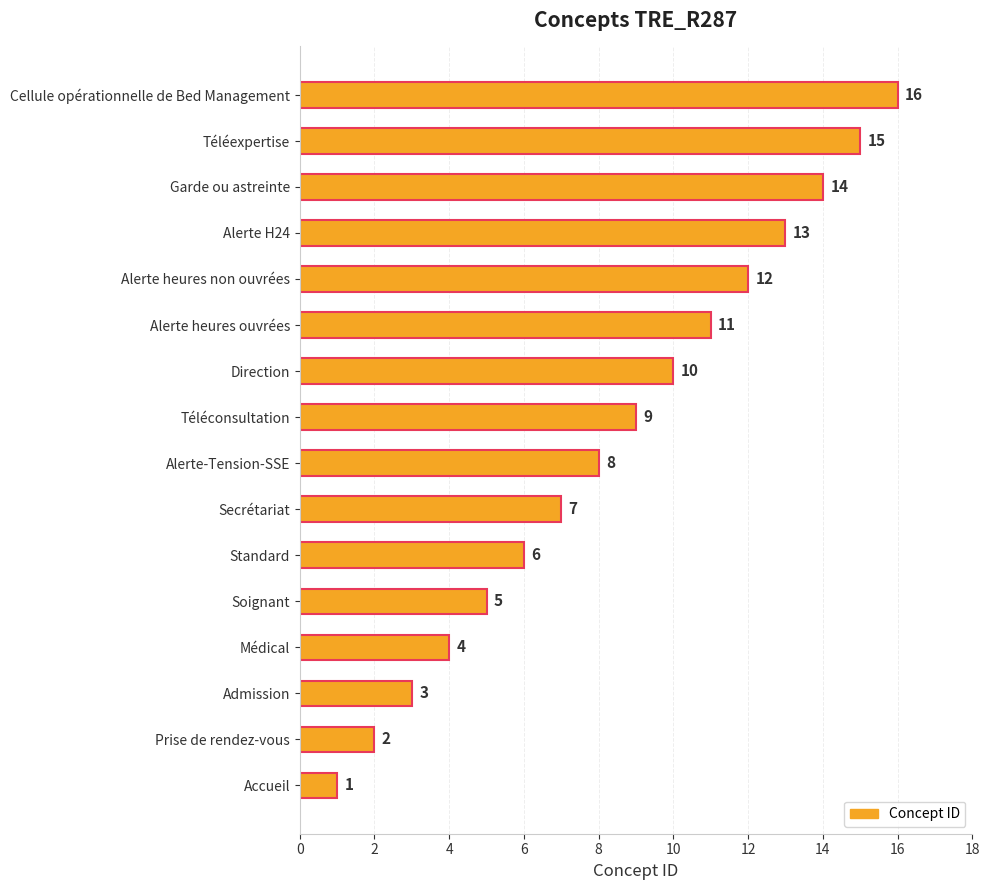

List the labels in order of value, smallest first.

Accueil, Prise de rendez-vous, Admission, Médical, Soignant, Standard, Secrétariat, Alerte-Tension-SSE, Téléconsultation, Direction, Alerte heures ouvrées, Alerte heures non ouvrées, Alerte H24, Garde ou astreinte, Téléexpertise, Cellule opérationnelle de Bed Management